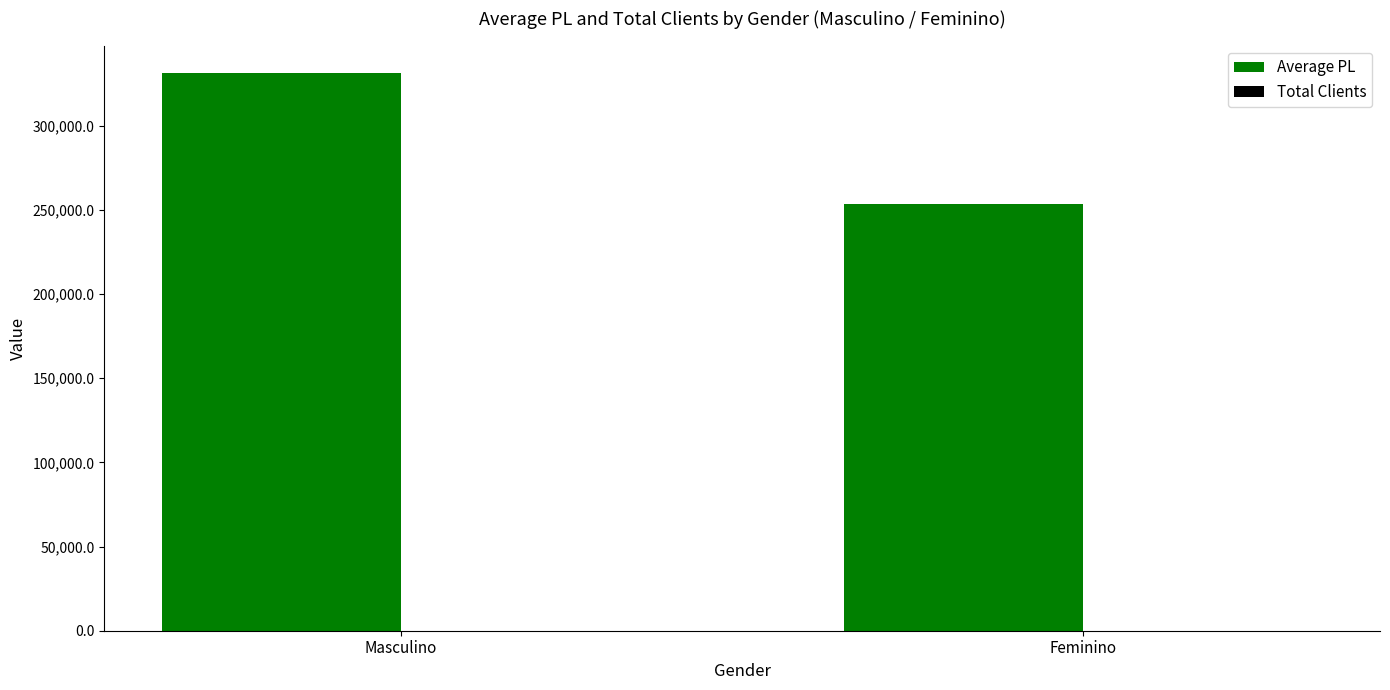

At which category is the sum across all series the highest?

Masculino